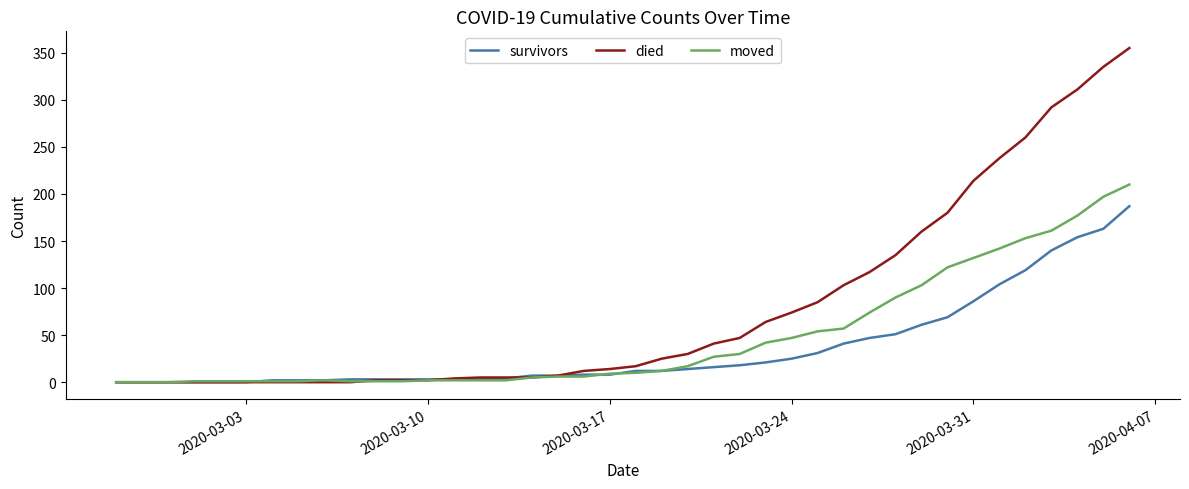

Which series has the widest spread of values?

died